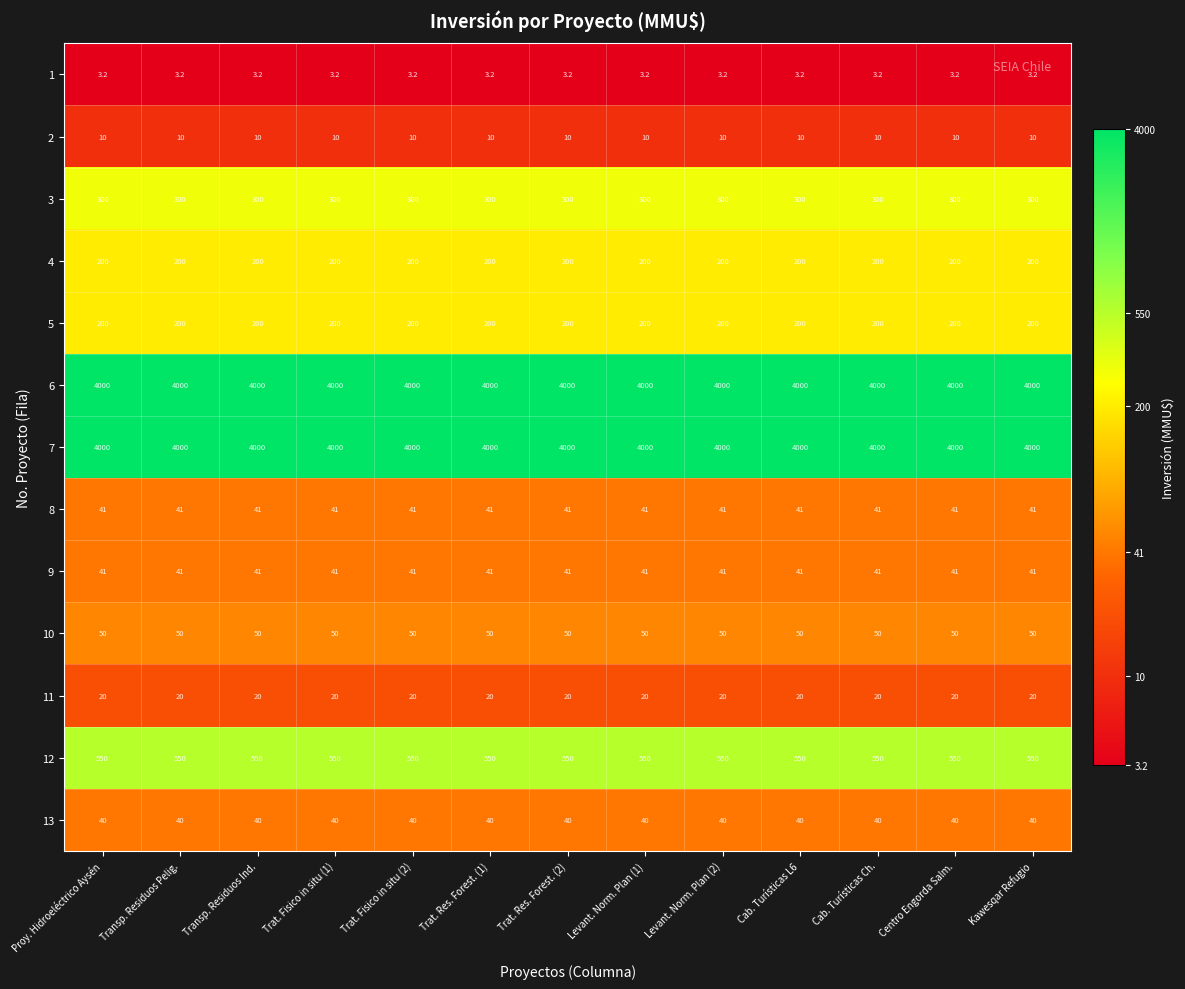

Is the value of 7 at Trat. Fisico in situ (2) greater than the value of 12 at Trat. Fisico in situ (1)?

Yes